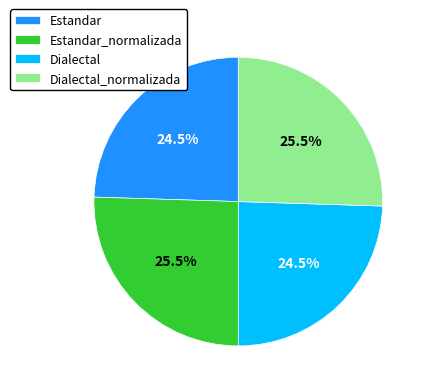

Is there a majority slice in this chart?

No